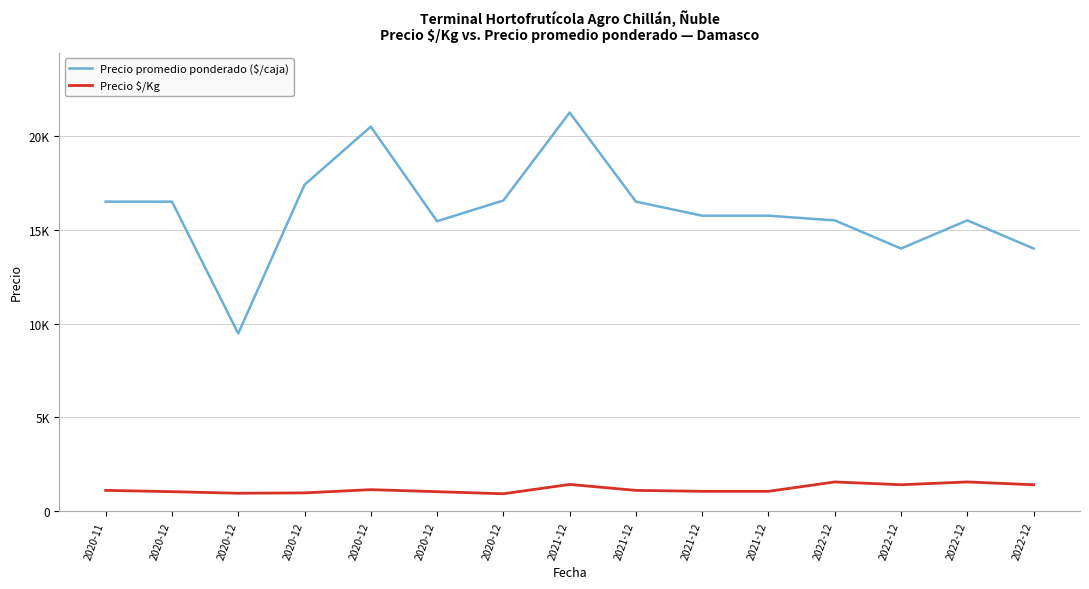

Reading right to left, extract all data points from this chart.

Precio promedio ponderado ($/caja): 2022-12=14000	2022-12=15500	2022-12=14000	2022-12=15500	2021-12=15750	2021-12=15750	2021-12=16500	2021-12=21250	2020-12=16562	2020-12=15455	2020-12=20500	2020-12=17400	2020-12=9467	2020-12=16500	2020-11=16500
Precio $/Kg: 2022-12=1400	2022-12=1550	2022-12=1400	2022-12=1550	2021-12=1050	2021-12=1050	2021-12=1100	2021-12=1417	2020-12=920	2020-12=1030	2020-12=1139	2020-12=967	2020-12=947	2020-12=1031	2020-11=1100